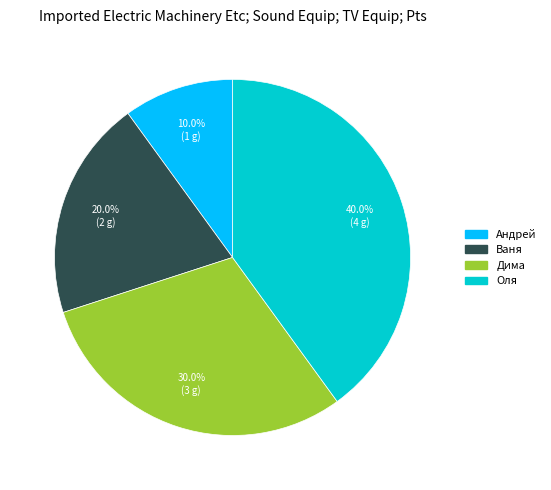

How many slices are in this pie chart?

4